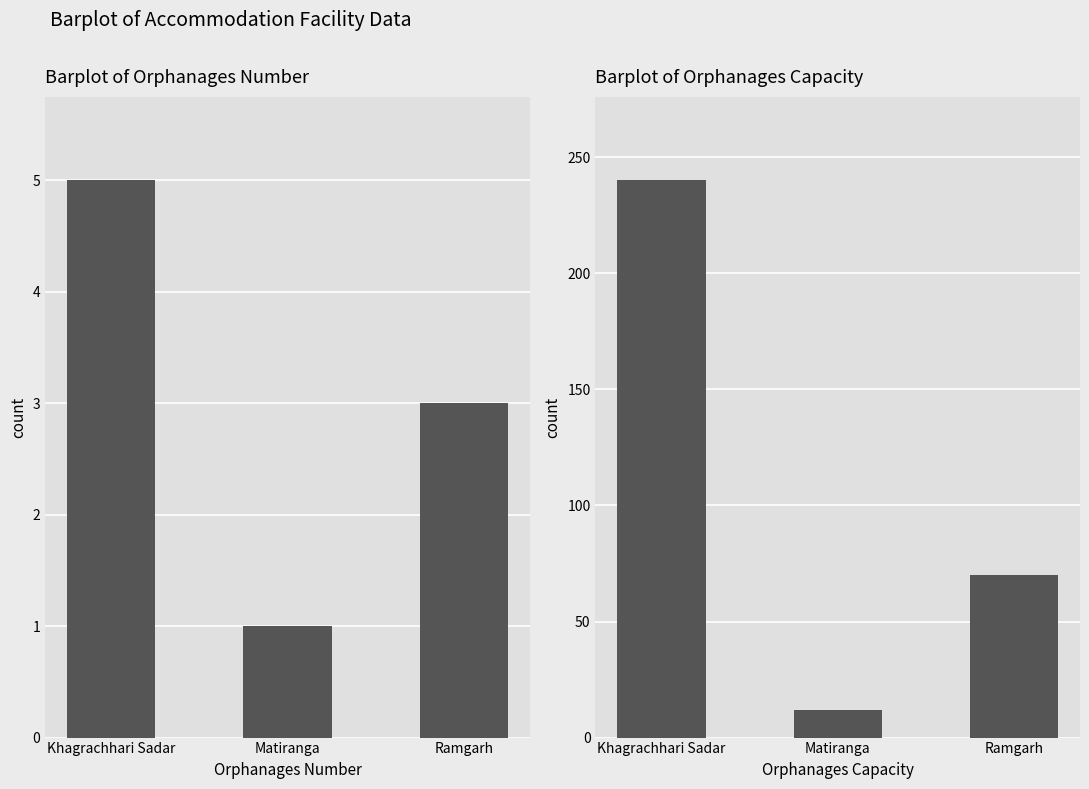

At how many categories does at least one series exceed 87?

1